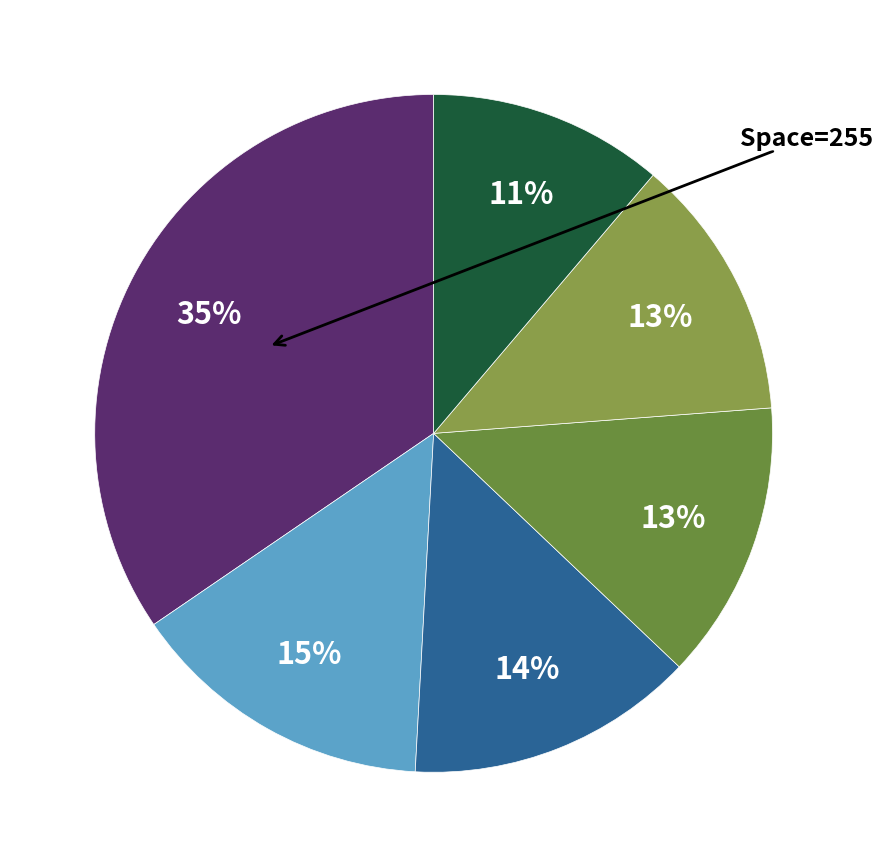

Count the number of slices in the pie.

6